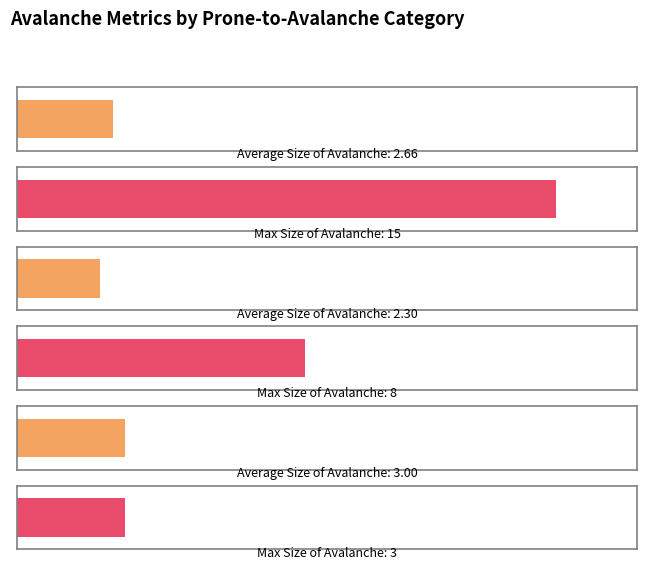

What are all the series names shown in the legend?

Average Size of Avalanche, Max Size of Avalanche